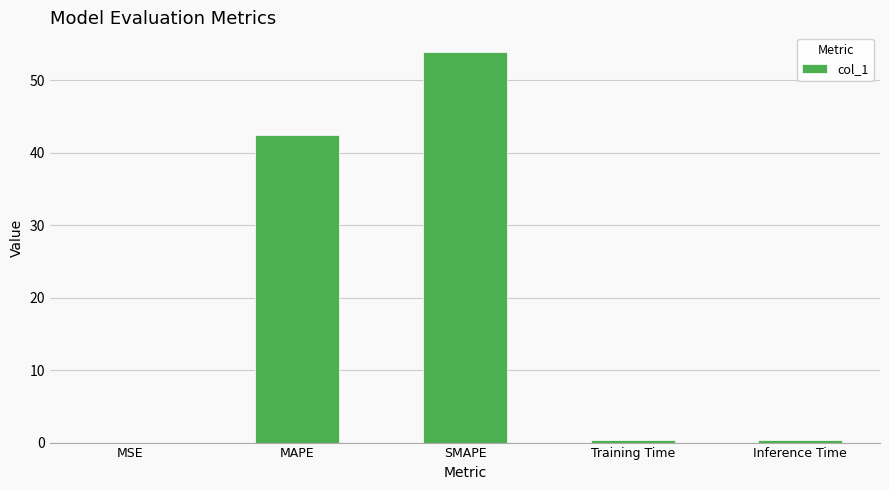

Which has a higher value, MSE or MAPE?

MAPE